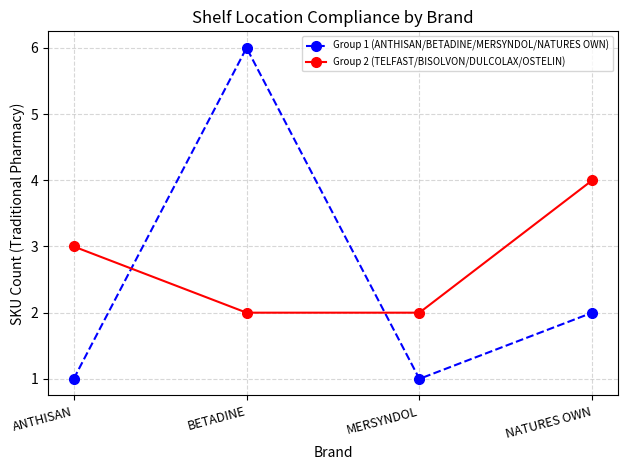

The Group 2 (TELFAST/BISOLVON/DULCOLAX/OSTELIN) series shows 5 at ANTHISAN. True or false?

False